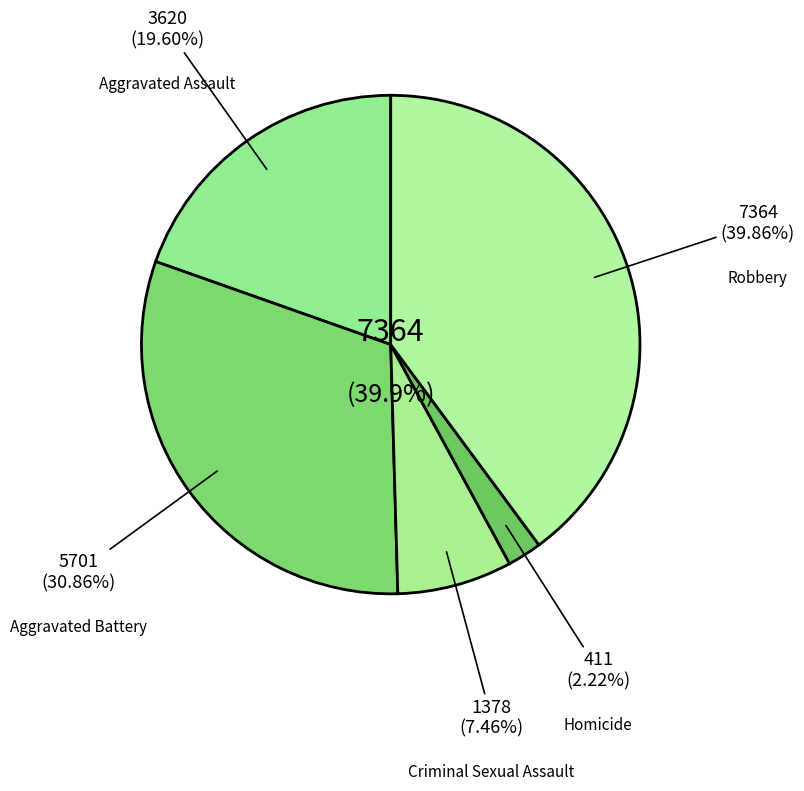

Count the number of slices in the pie.

5